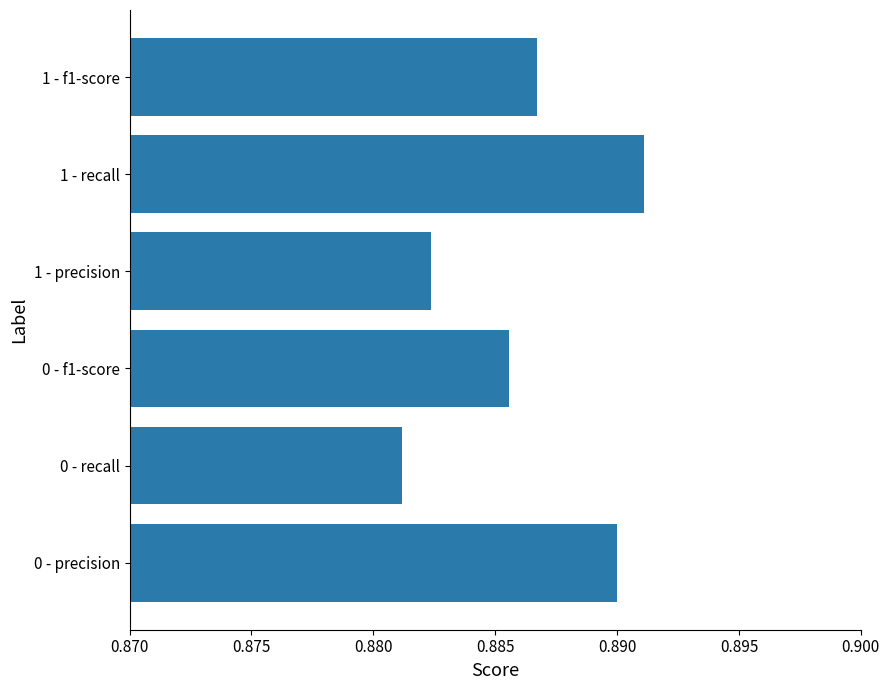

List the labels in order of value, largest first.

1 - recall, 0 - precision, 1 - f1-score, 0 - f1-score, 1 - precision, 0 - recall